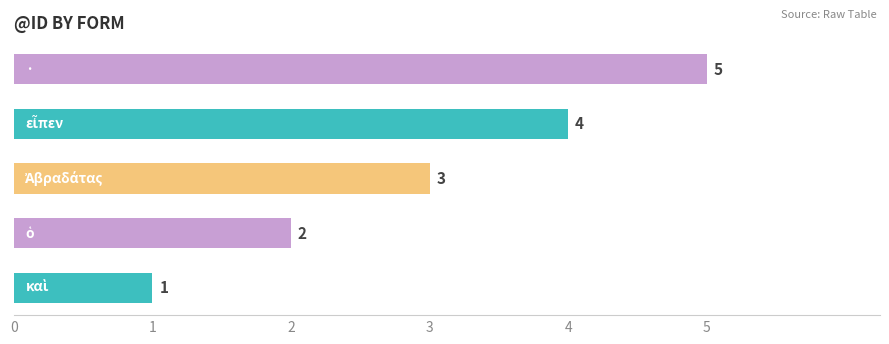

How many distinct data groups are displayed?

1